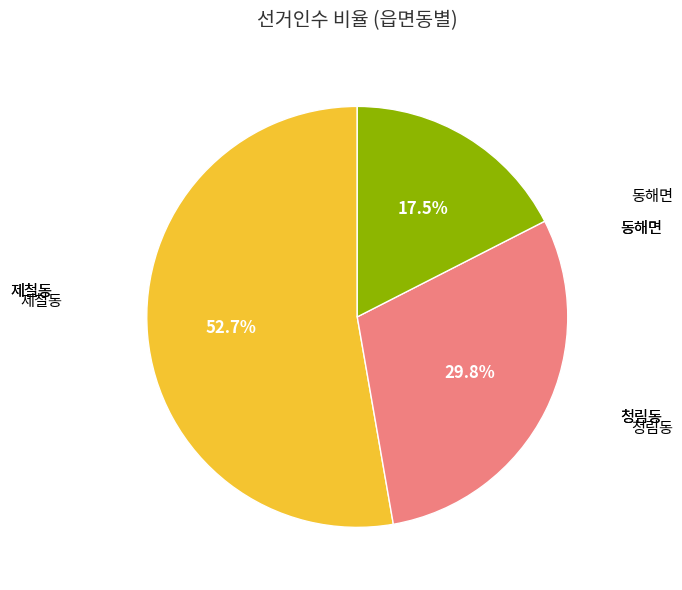

Does any single category account for the majority?

Yes